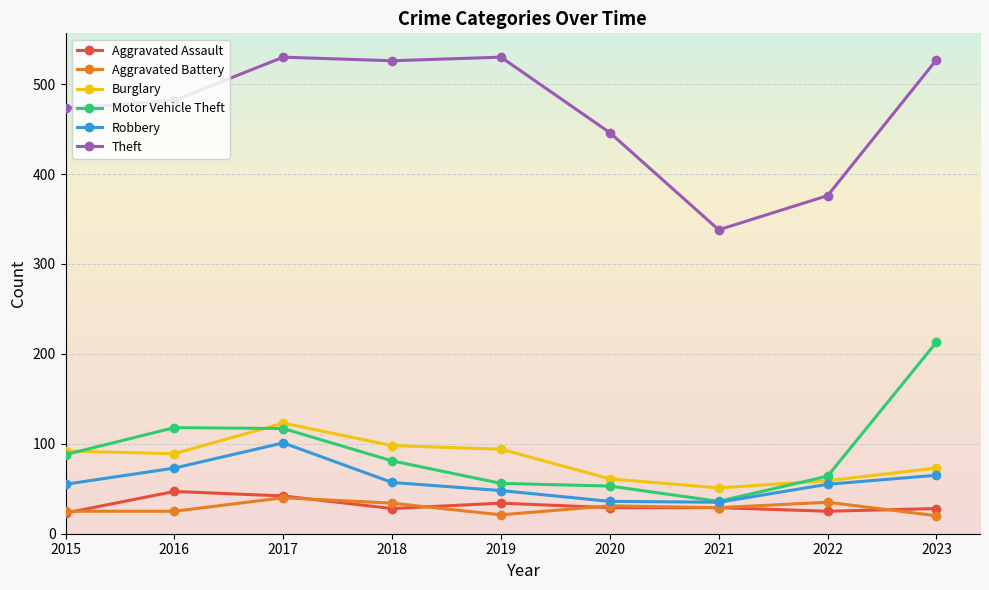

Read the Aggravated Battery value at 2023, to the nearest 10.

20